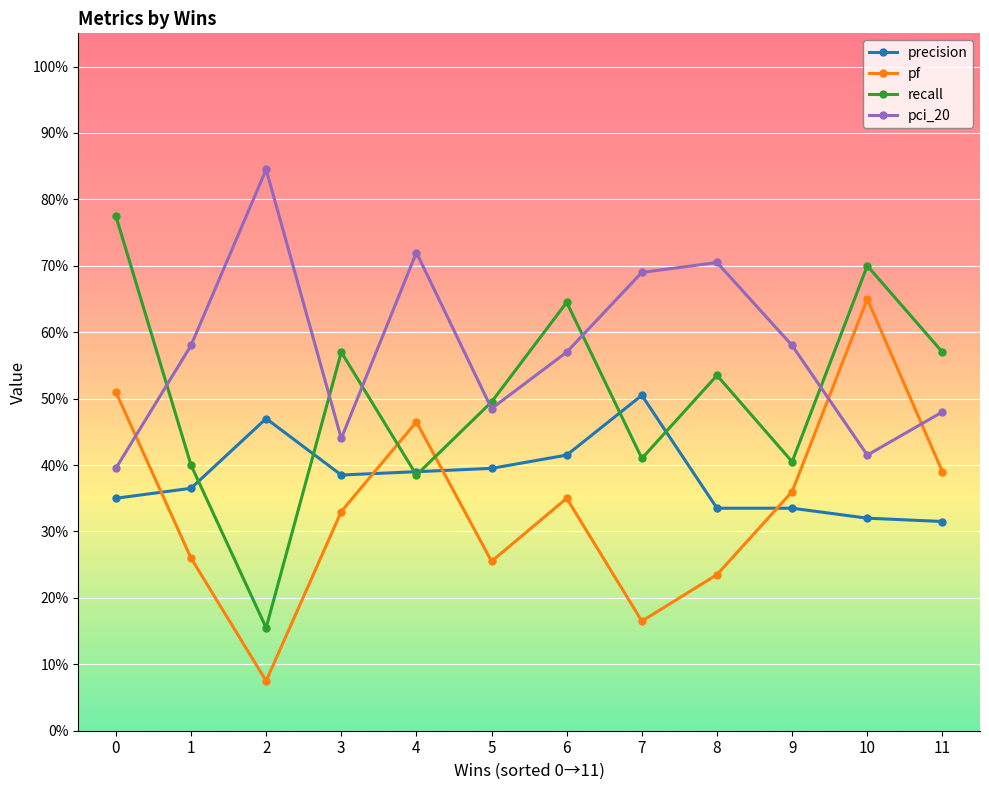

In precision, how many points are higher than both neighbors (excluding endpoints)?

2